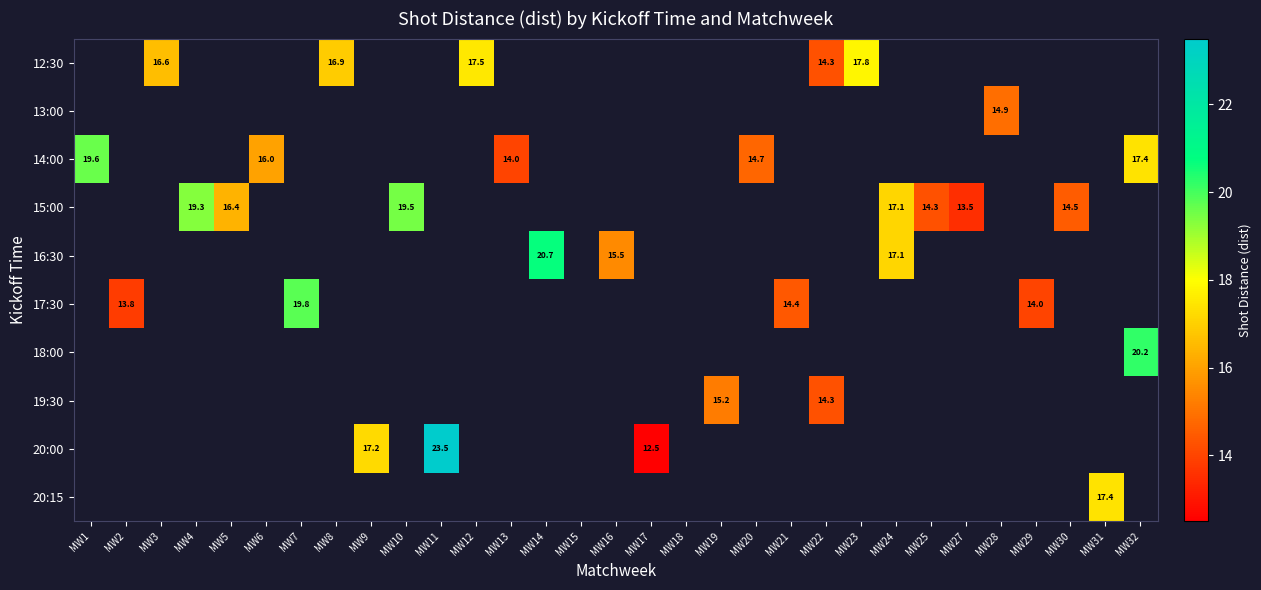

Is it true that 14:00 equals 19.6 at MW1?

True